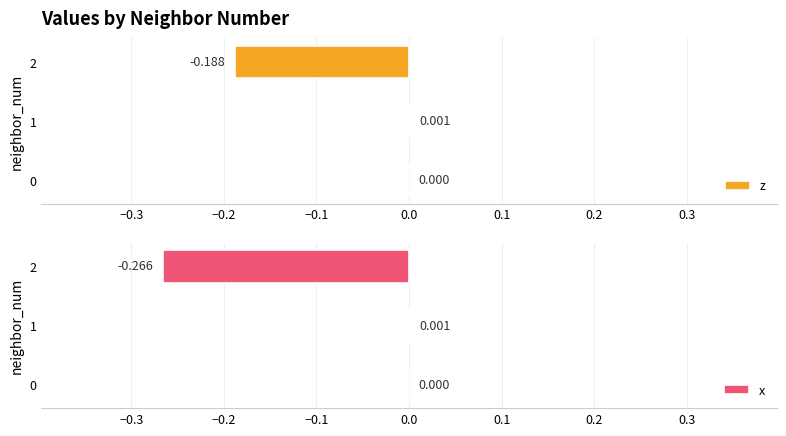

At 1, list the series in order from largest to smallest.

x, z